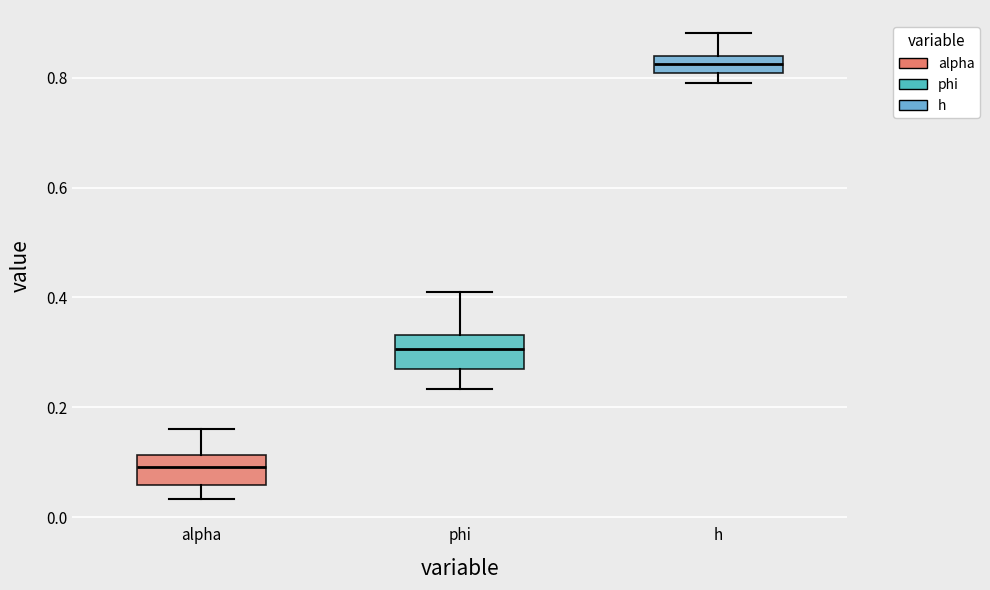

Where is the upper edge of the box for phi on the y-axis? The values are not printed on the chart, so give them approximately, as read against the axis.

0.34